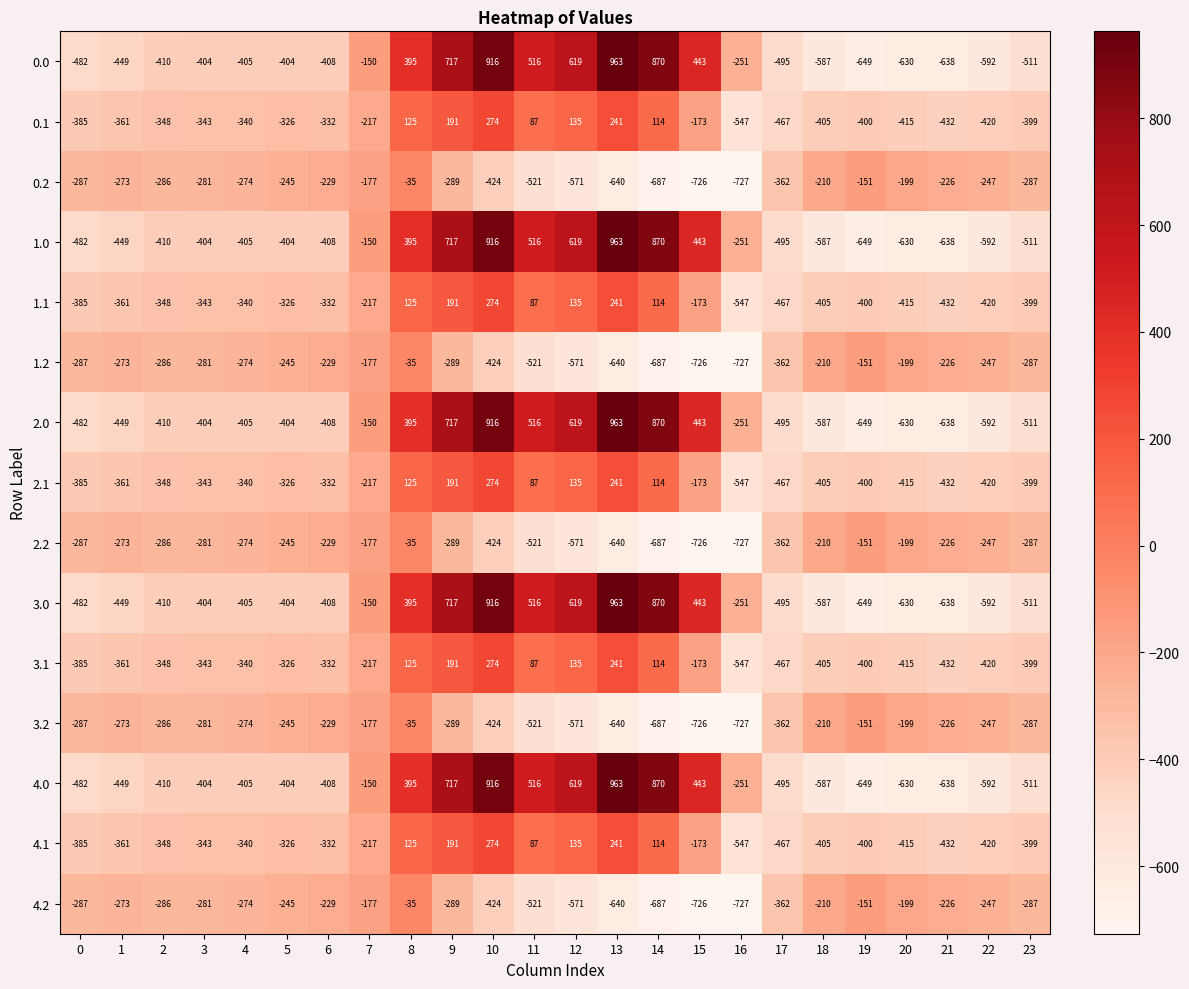

Count the number of data series in this chart.

15